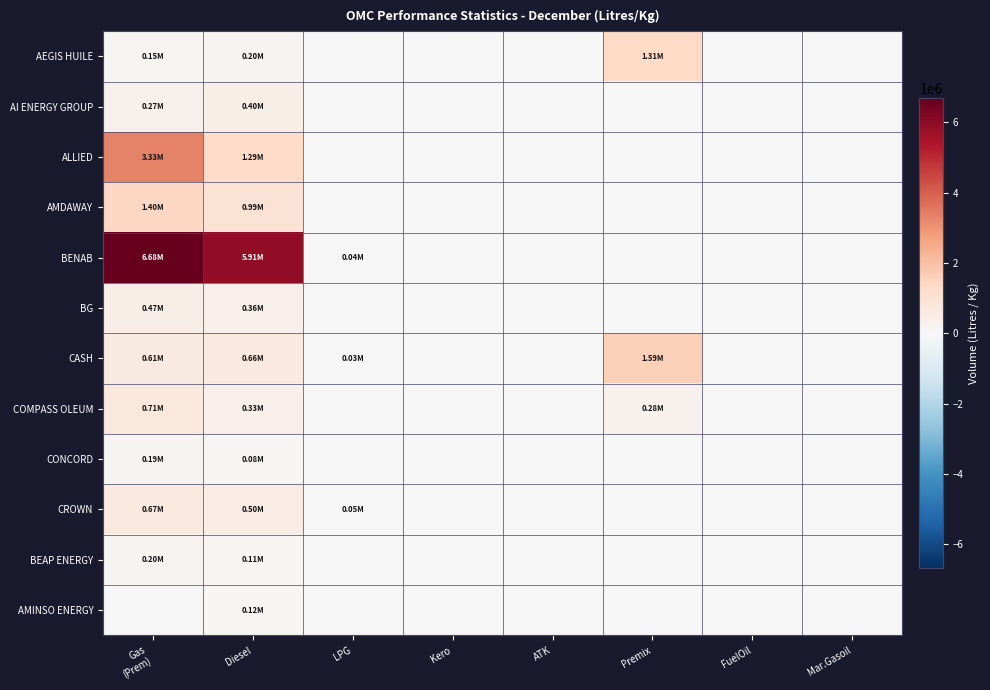

Which series has the widest spread of values?

BENAB